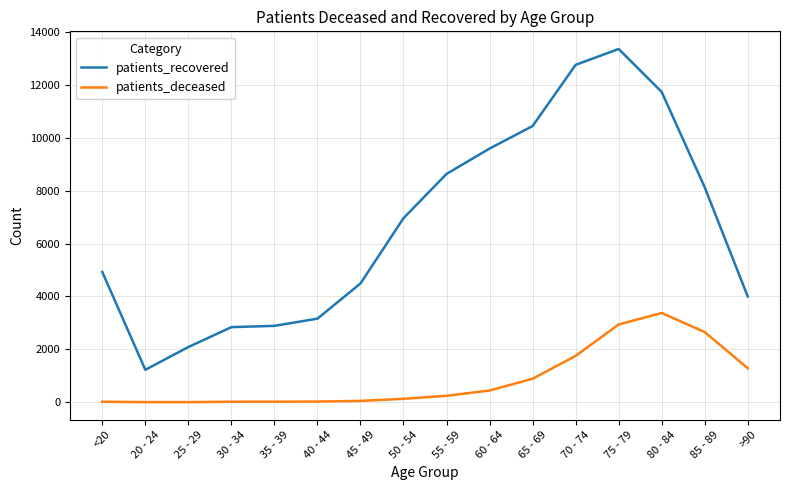

At >90, list the series in order from largest to smallest.

patients_recovered, patients_deceased